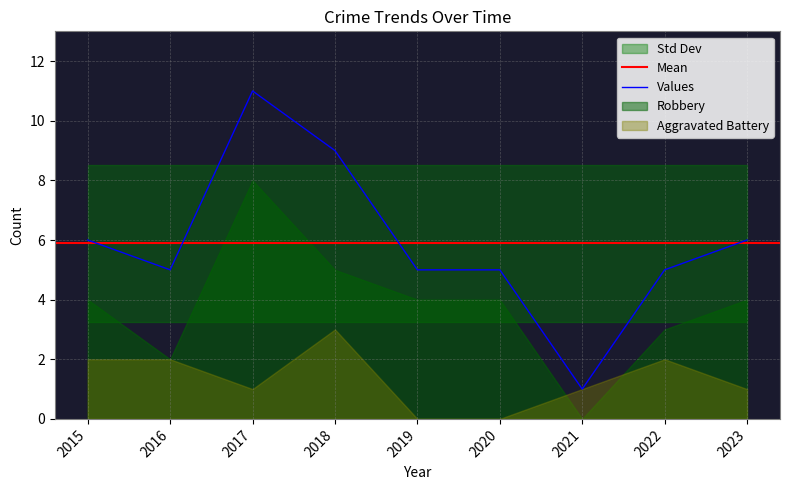

At which category is the sum across all series the highest?

2017